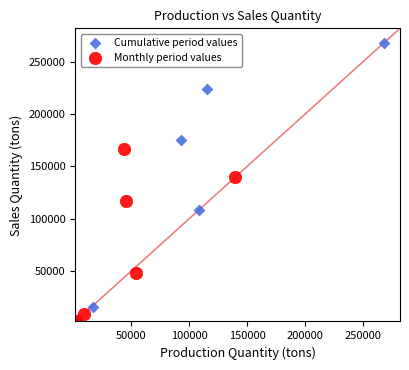

Which series has the largest Y range (max minus min)?

Cumulative period values